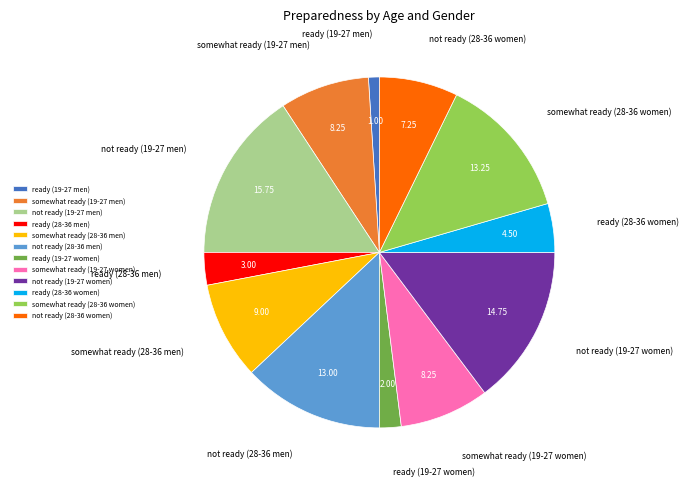

Is somewhat ready (19-27 women) the majority of the pie?

No